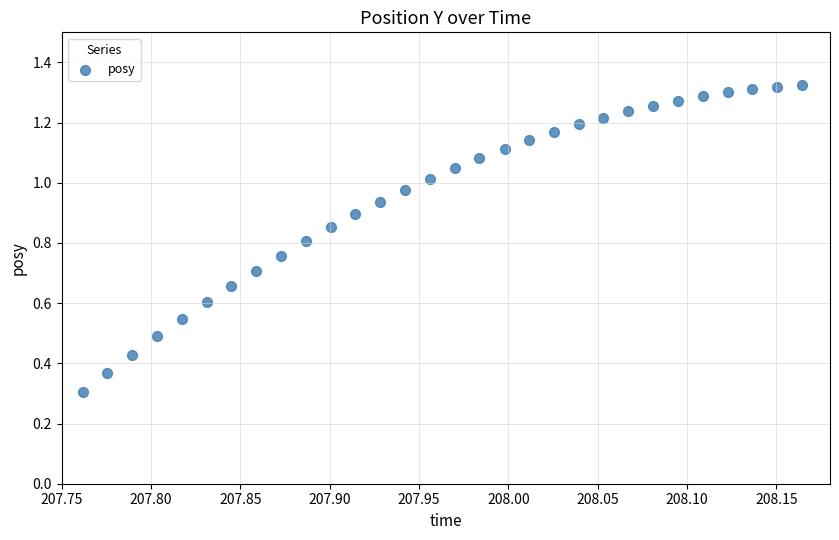

What Y value in the scatter plot is closest to 0?

0.3